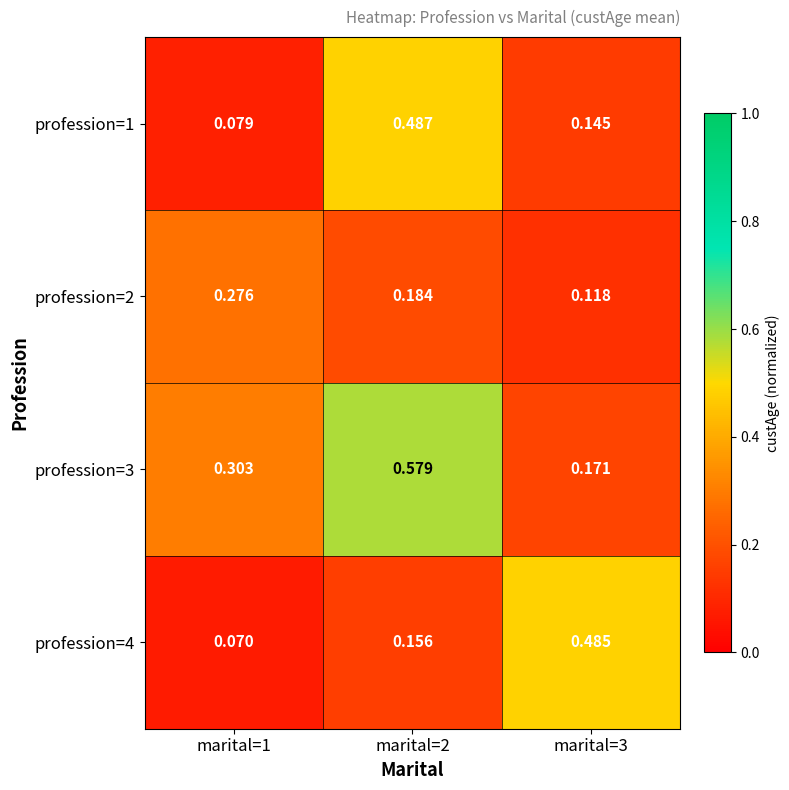

Is the value of profession=3 at marital=3 greater than the value of profession=1 at marital=2?

No